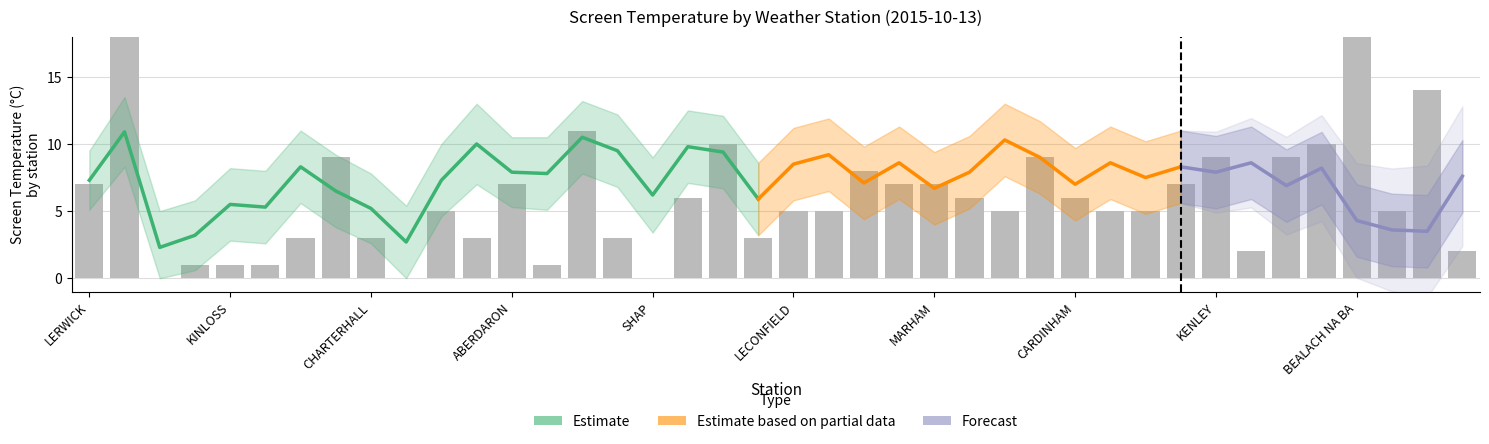

Between ST CATHERINES and INVERBERVIE, which is larger?

ST CATHERINES